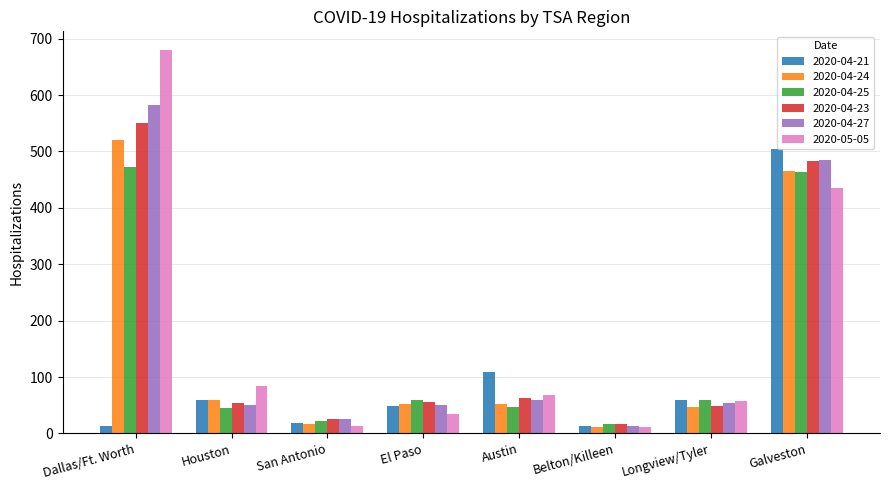

At how many categories does at least one series exceed 589?

1